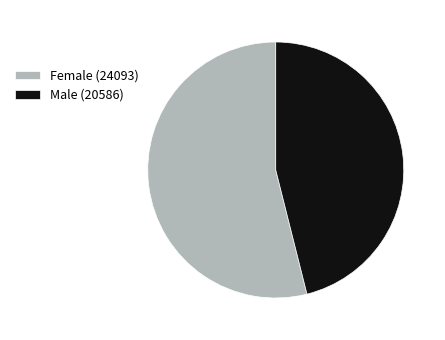

Combined, do Female and Male account for over 50%?

Yes